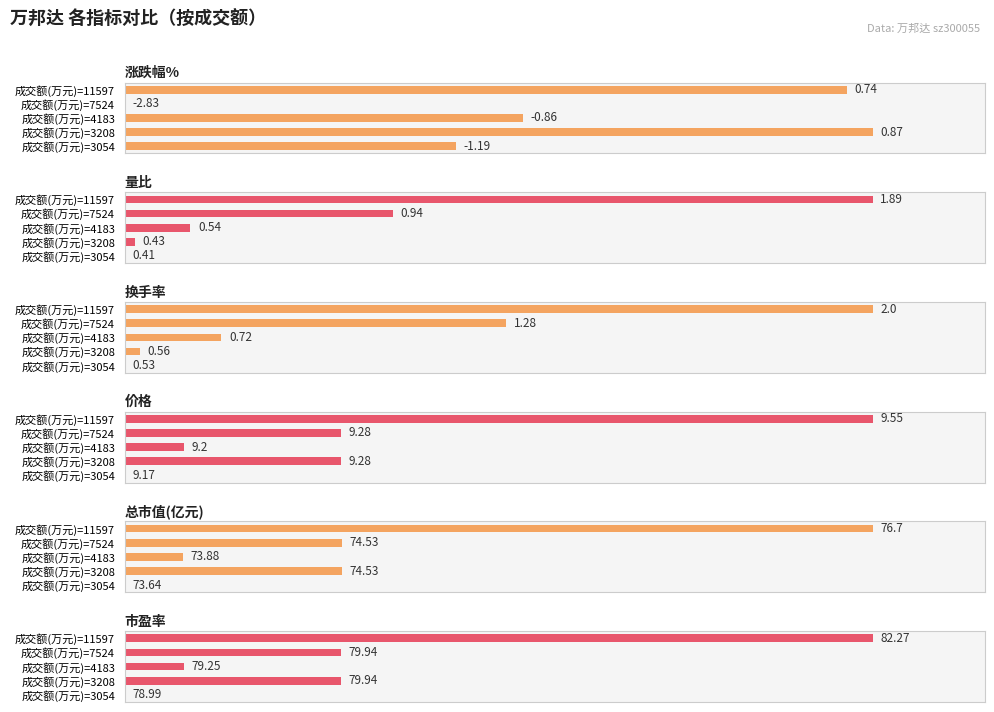

How many categories are shown in the chart?

5